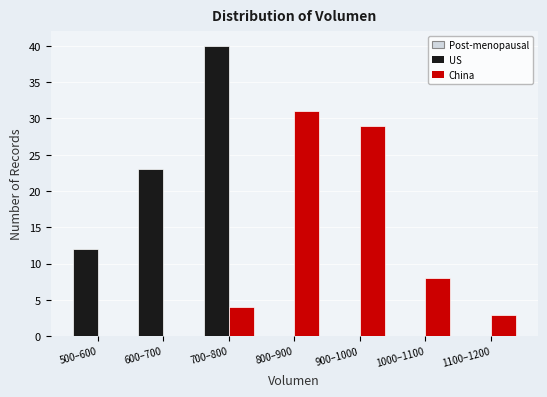

Reading right to left, list all the values displayed in this chart.

US: 1100–1200=0	1000–1100=0	900–1000=0	800–900=0	700–800=40	600–700=23	500–600=12
China: 1100–1200=3	1000–1100=8	900–1000=29	800–900=31	700–800=4	600–700=0	500–600=0